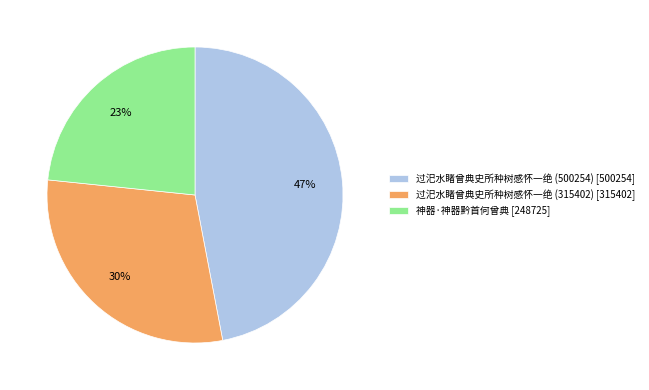

What is the ratio of the value at 过汜水睹曾典史所种树感怀一绝 (500254) [500254] to the value at 神器·神器黔首何曾典 [248725]?

2.0